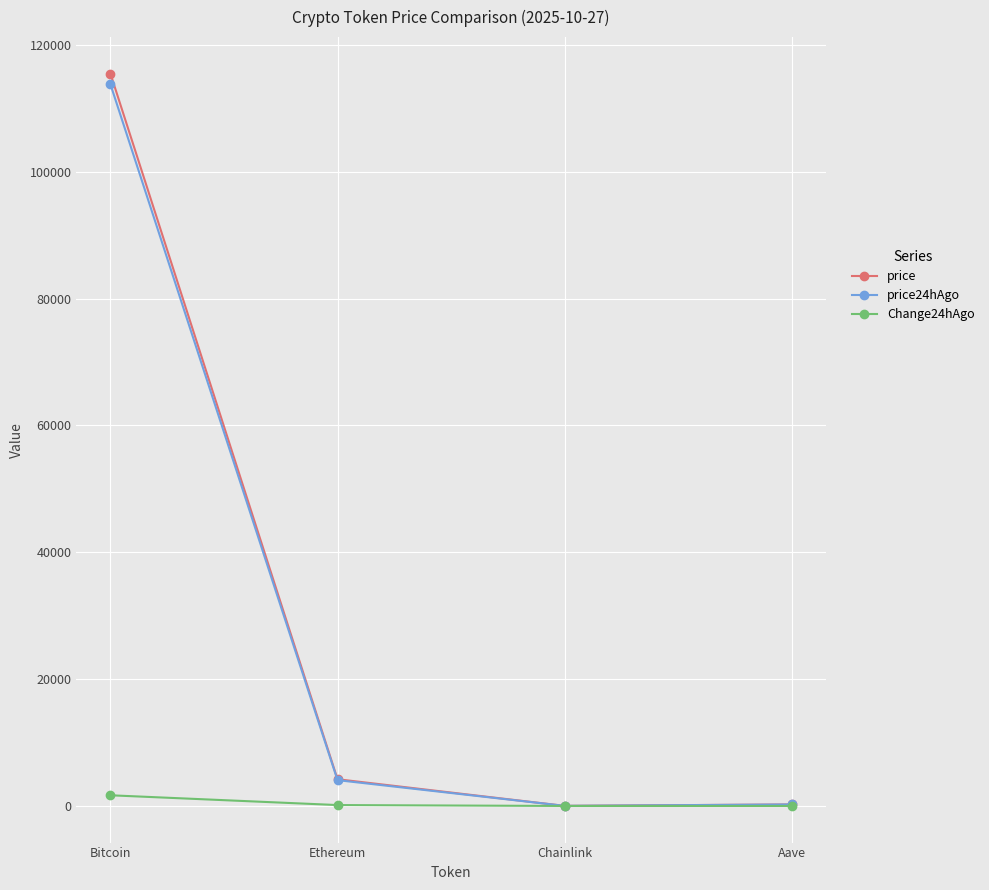

Which series has the largest range (max minus min)?

price